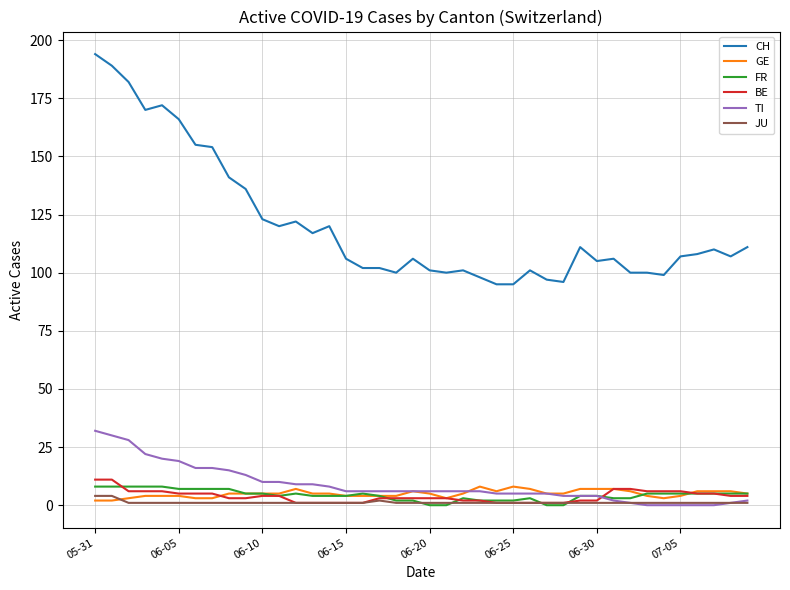

Which series has the largest range (max minus min)?

CH